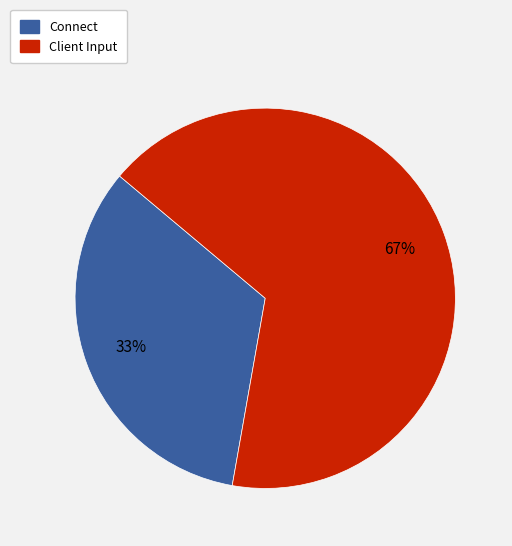

How many segments does this pie chart have?

2